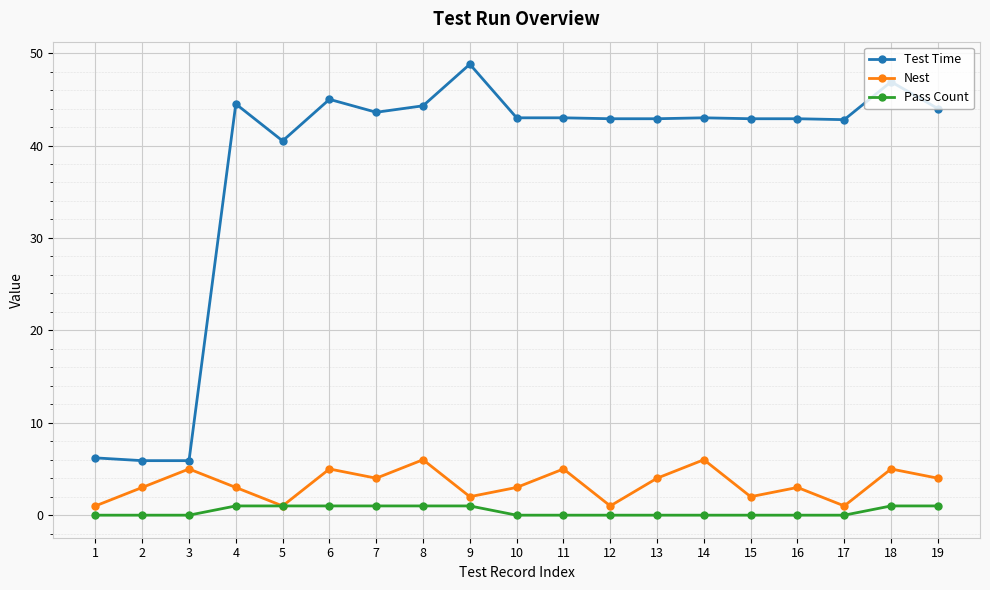

What is the difference between the maximum and minimum values in the Test Time series?

42.9